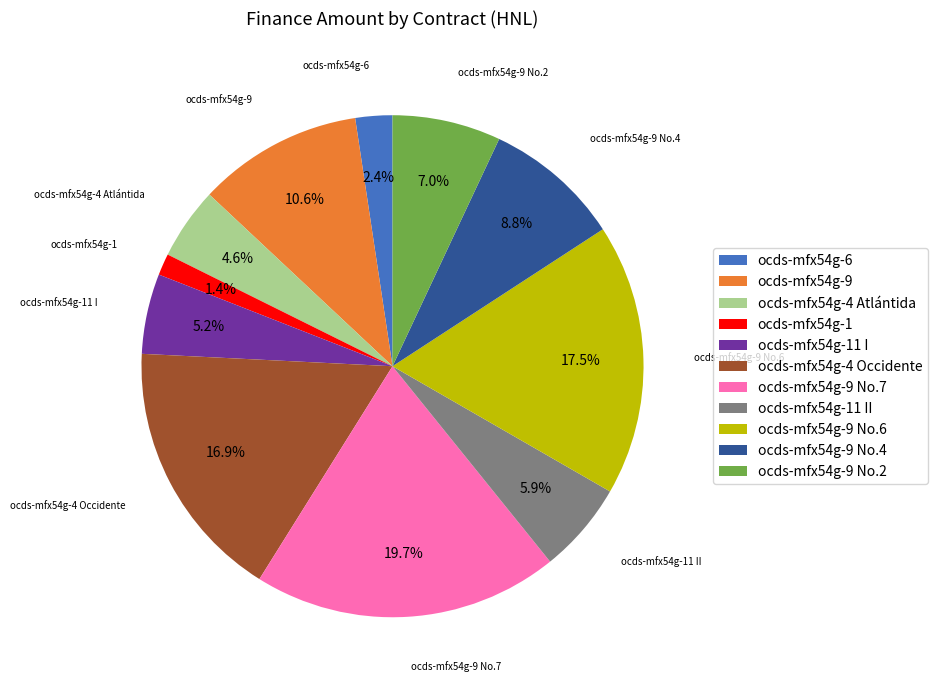

What is the largest slice in the pie chart?

ocds-mfx54g-9 No.7